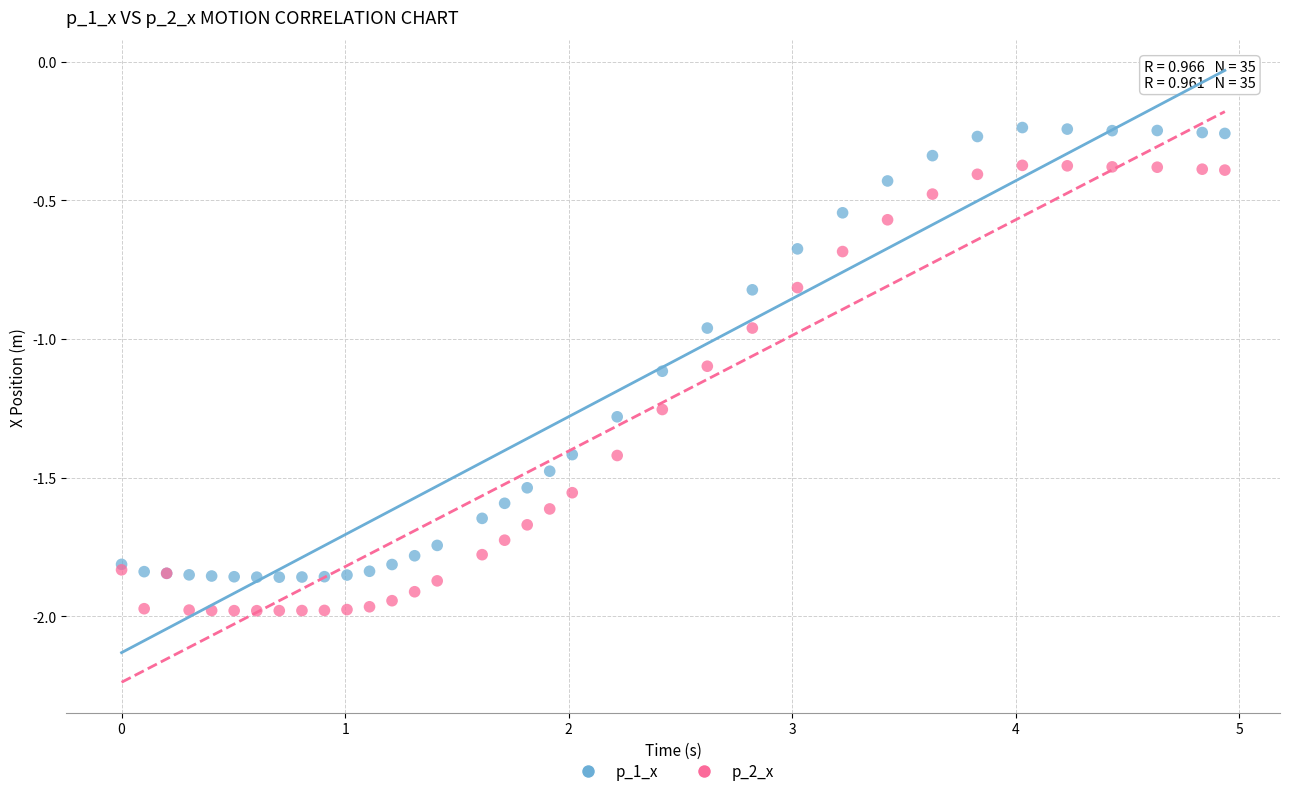

Which series reaches the minimum Y coordinate?

p_2_x